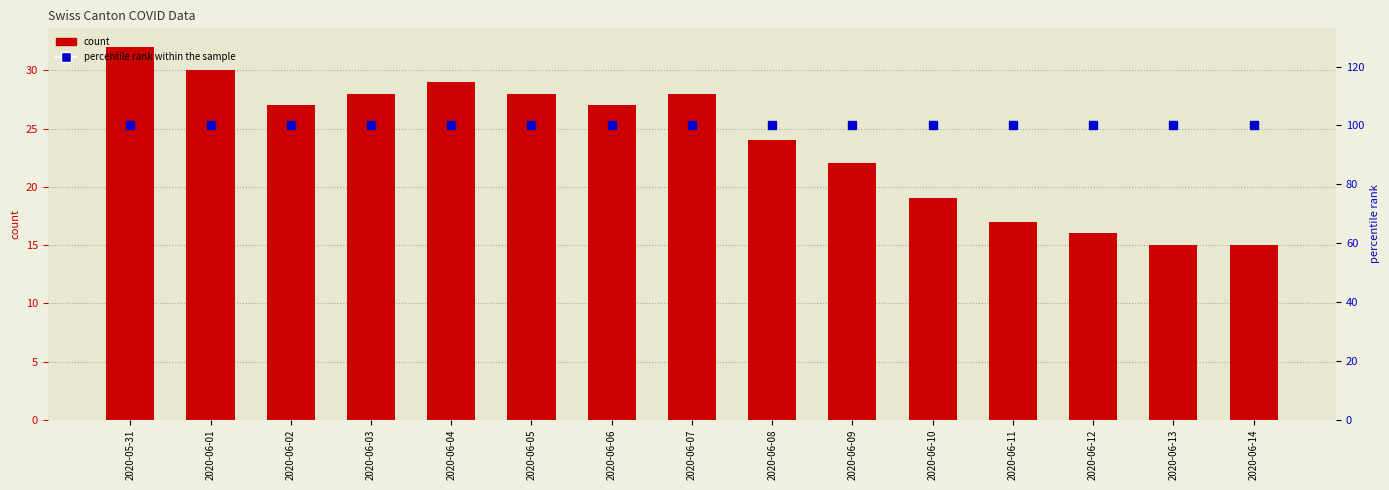

What is the greatest value displayed?

100